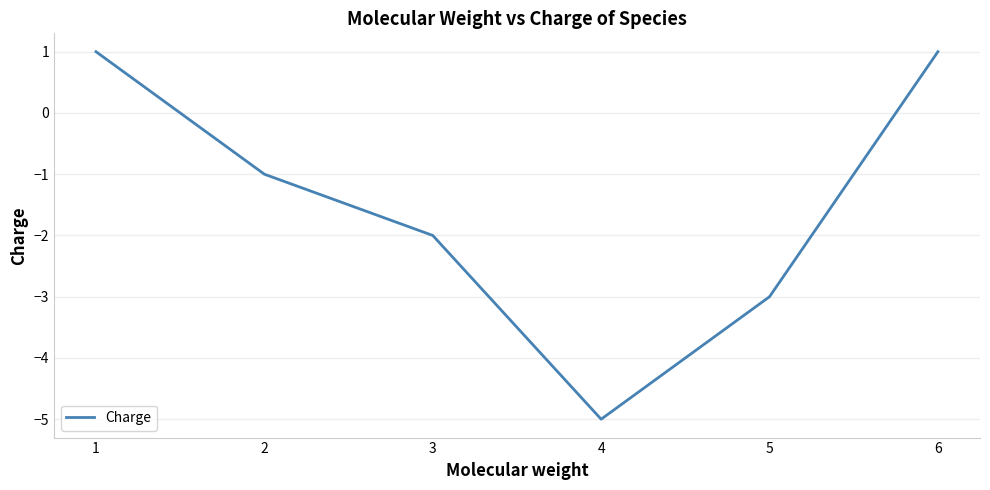

How many values are below zero?

4